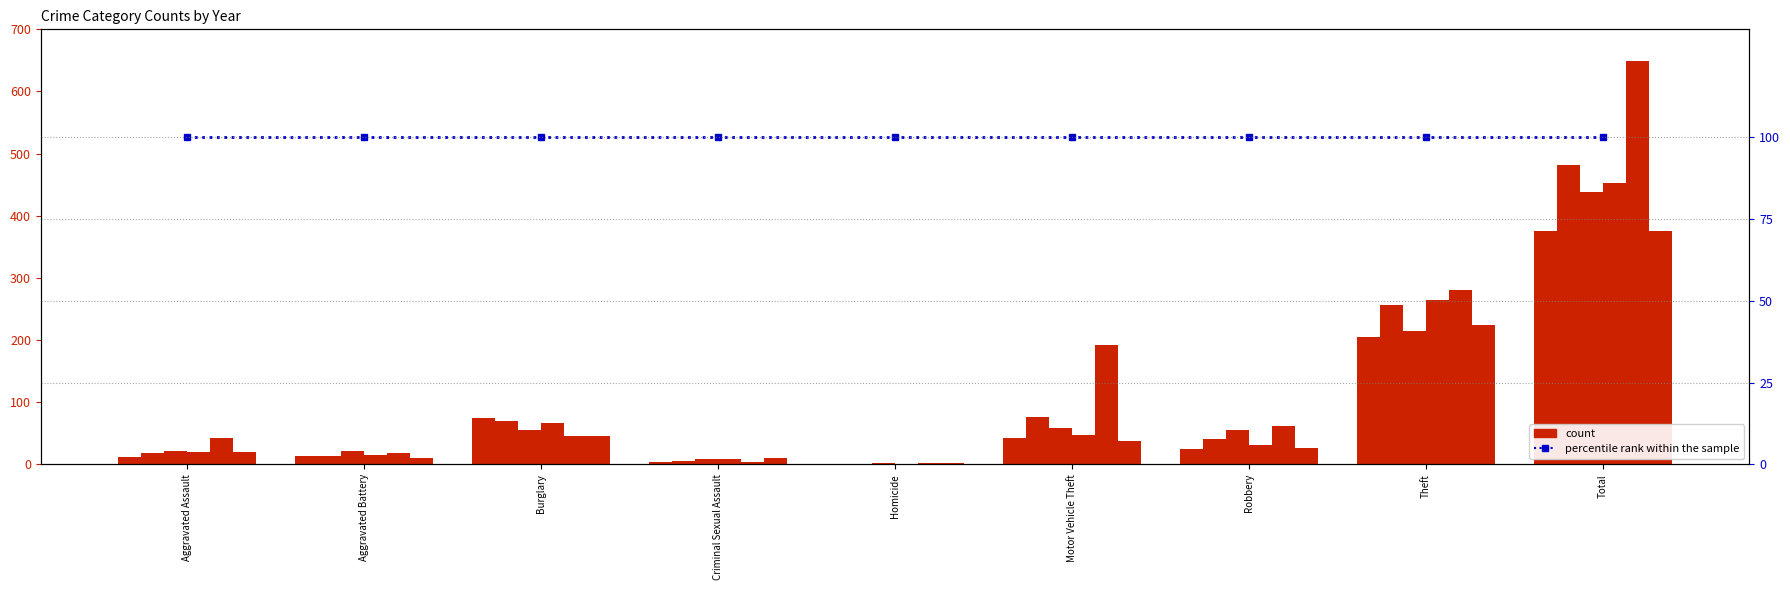

Is it true that 2016 equals 1 at Homicide?

False